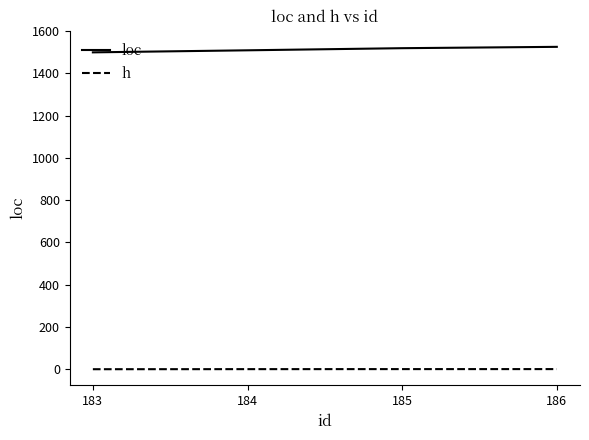

How many h values are between 0 and 1?

4